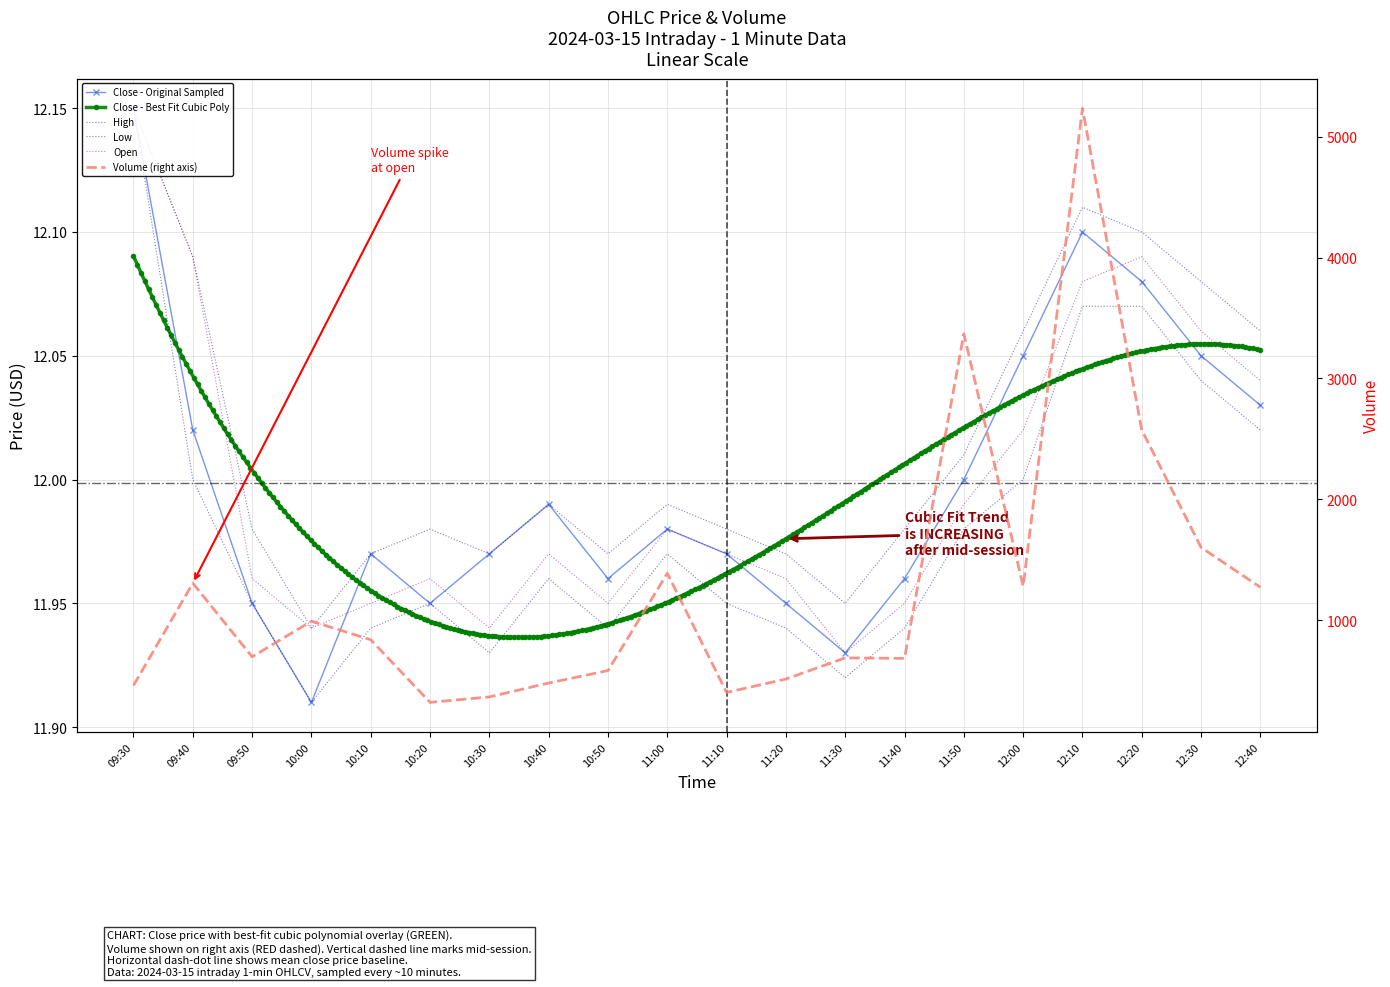

Reading left to right, transcribe all the data shown in this chart.

close: 09:30=12.2	09:40=12.0	09:50=11.9	10:00=11.9	10:10=12.0	10:20=11.9	10:30=12.0	10:40=12.0	10:50=12.0	11:00=12.0	11:10=12.0	11:20=11.9	11:30=11.9	11:40=12.0	11:50=12.0	12:00=12.1	12:10=12.1	12:20=12.1	12:30=12.1	12:40=12.0
open: 09:30=12.2	09:40=12.1	09:50=12.0	10:00=11.9	10:10=11.9	10:20=12.0	10:30=11.9	10:40=12.0	10:50=11.9	11:00=12.0	11:10=12.0	11:20=12.0	11:30=11.9	11:40=11.9	11:50=12.0	12:00=12.0	12:10=12.1	12:20=12.1	12:30=12.1	12:40=12.0
high: 09:30=12.2	09:40=12.1	09:50=12.0	10:00=11.9	10:10=12.0	10:20=12.0	10:30=12.0	10:40=12.0	10:50=12.0	11:00=12.0	11:10=12.0	11:20=12.0	11:30=11.9	11:40=12.0	11:50=12.0	12:00=12.1	12:10=12.1	12:20=12.1	12:30=12.1	12:40=12.1
low: 09:30=12.2	09:40=12.0	09:50=11.9	10:00=11.9	10:10=11.9	10:20=11.9	10:30=11.9	10:40=12.0	10:50=11.9	11:00=12.0	11:10=11.9	11:20=11.9	11:30=11.9	11:40=11.9	11:50=12.0	12:00=12.0	12:10=12.1	12:20=12.1	12:30=12.0	12:40=12.0
volume: 09:30=460.0	09:40=1306.0	09:50=697.0	10:00=992.0	10:10=838.0	10:20=320.0	10:30=365.0	10:40=480.0	10:50=583.0	11:00=1388.0	11:10=402.0	11:20=513.0	11:30=688.0	11:40=684.0	11:50=3369.0	12:00=1281.0	12:10=5236.0	12:20=2573.0	12:30=1602.0	12:40=1272.0